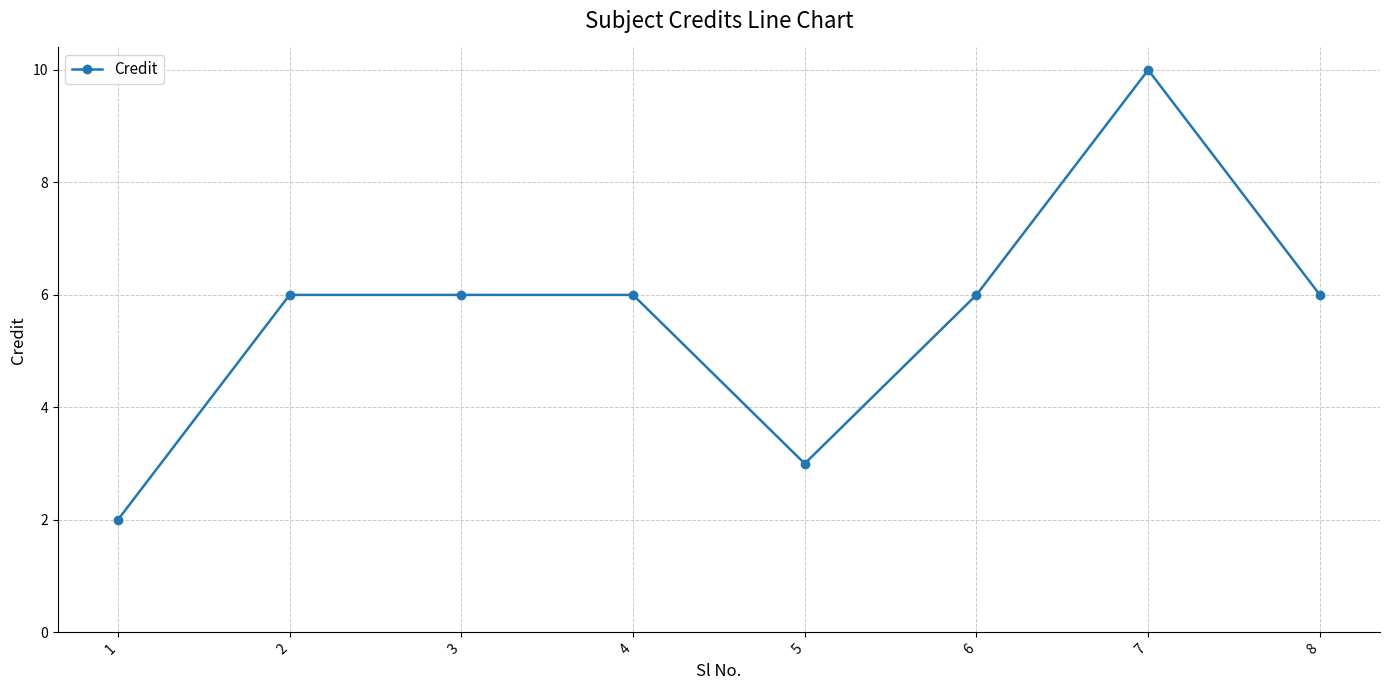

Reading left to right, what are all the values shown in this chart?

2	6	6	6	3	6	10	6